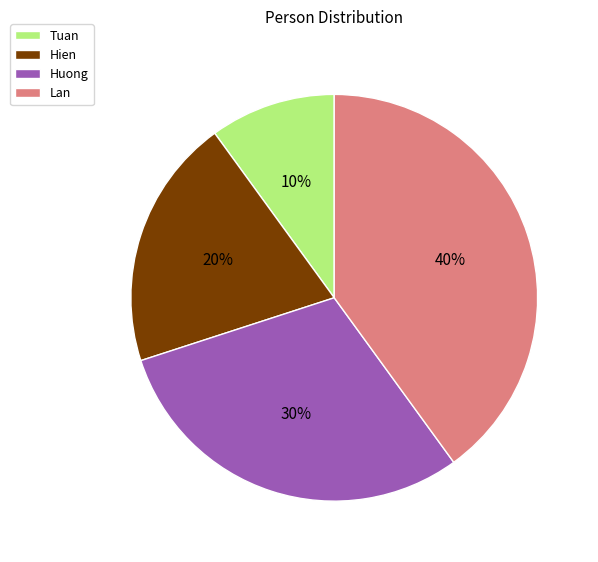

What is the largest slice in the pie chart?

Lan